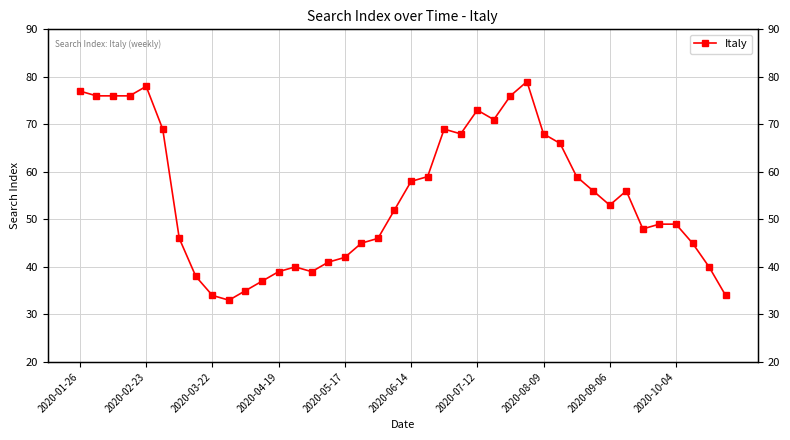

What is the sum of all values?

2195